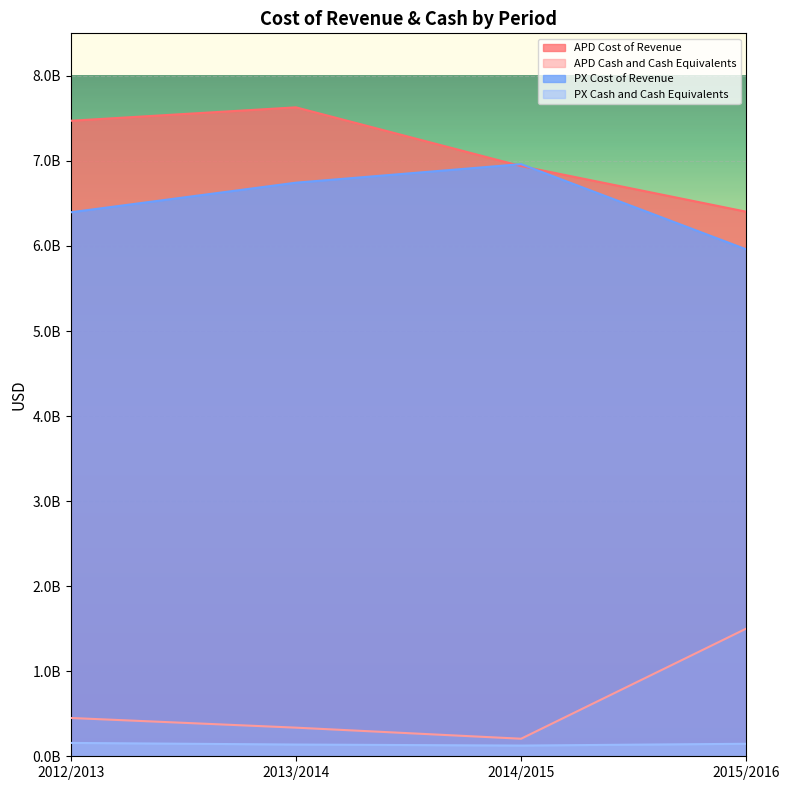

True or false: APD Cost of Revenue and APD Cash and Cash Equivalents intersect in this chart.

False